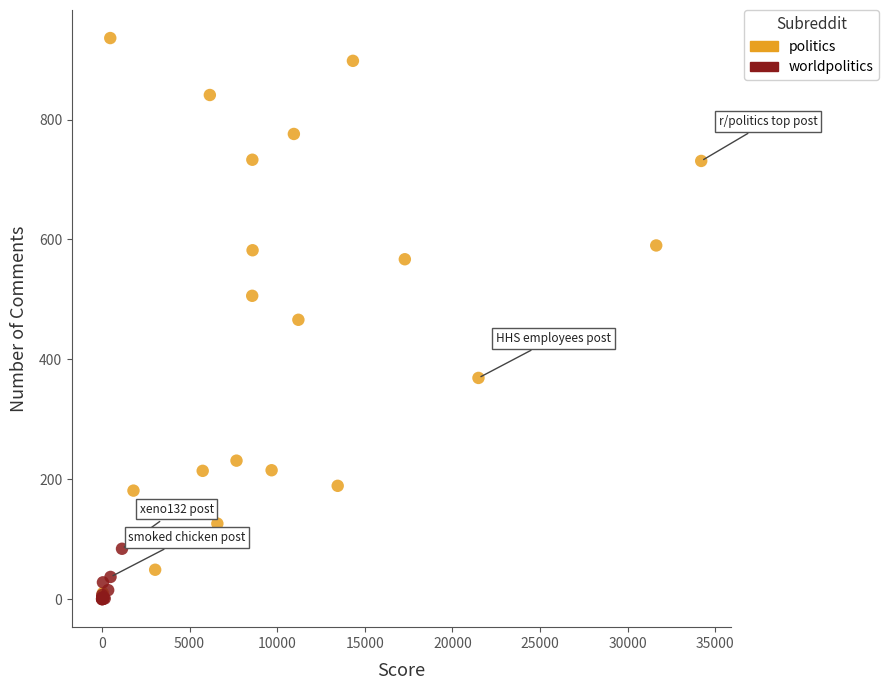

Which series has the widest spread of Y values?

politics